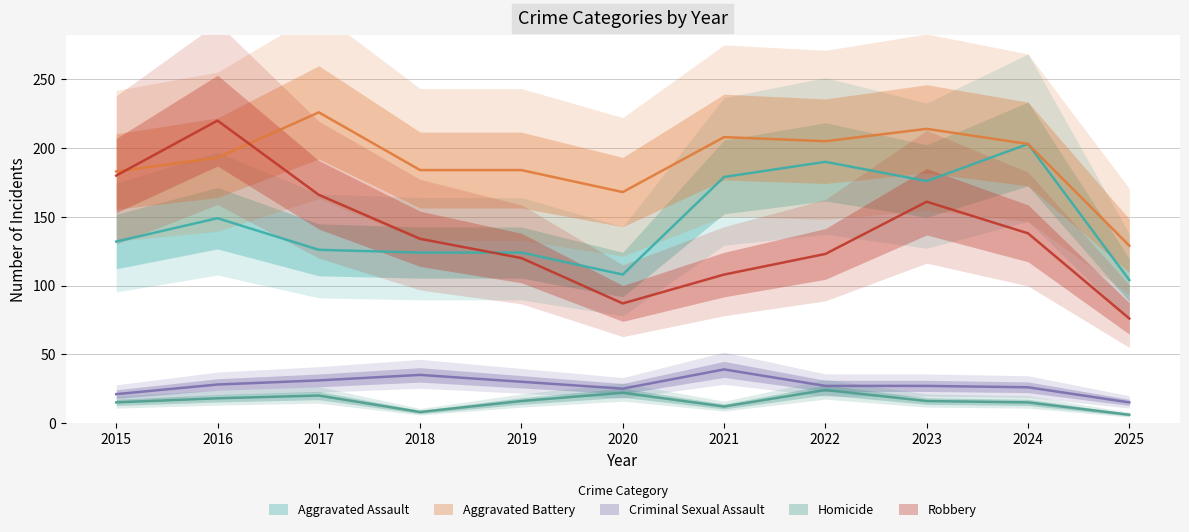

Between 2025 and 2021, which is larger?

2021